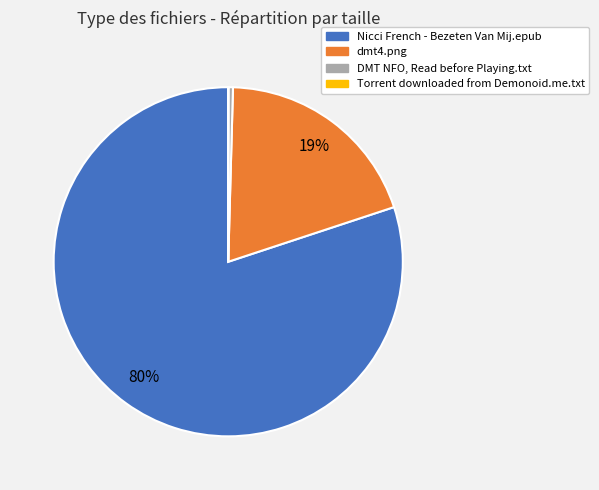

True or false: dmt4.png accounts for 19% of the total.

True